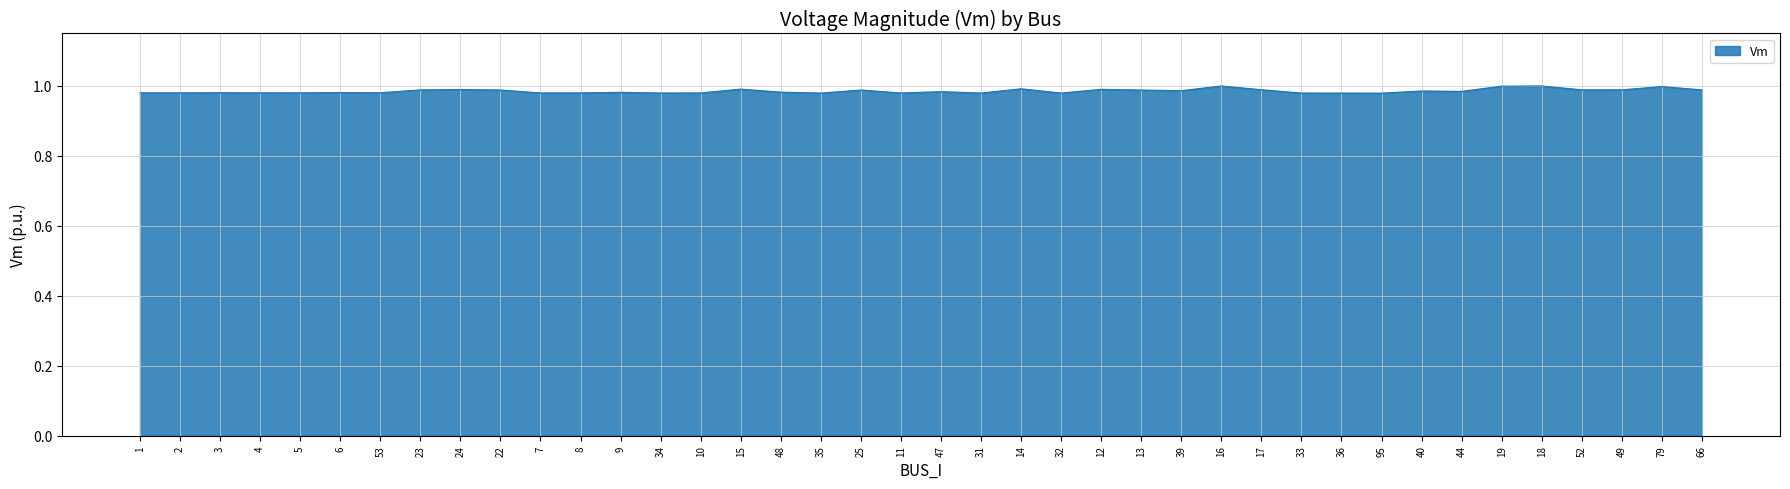

What position from the right is 49?

3